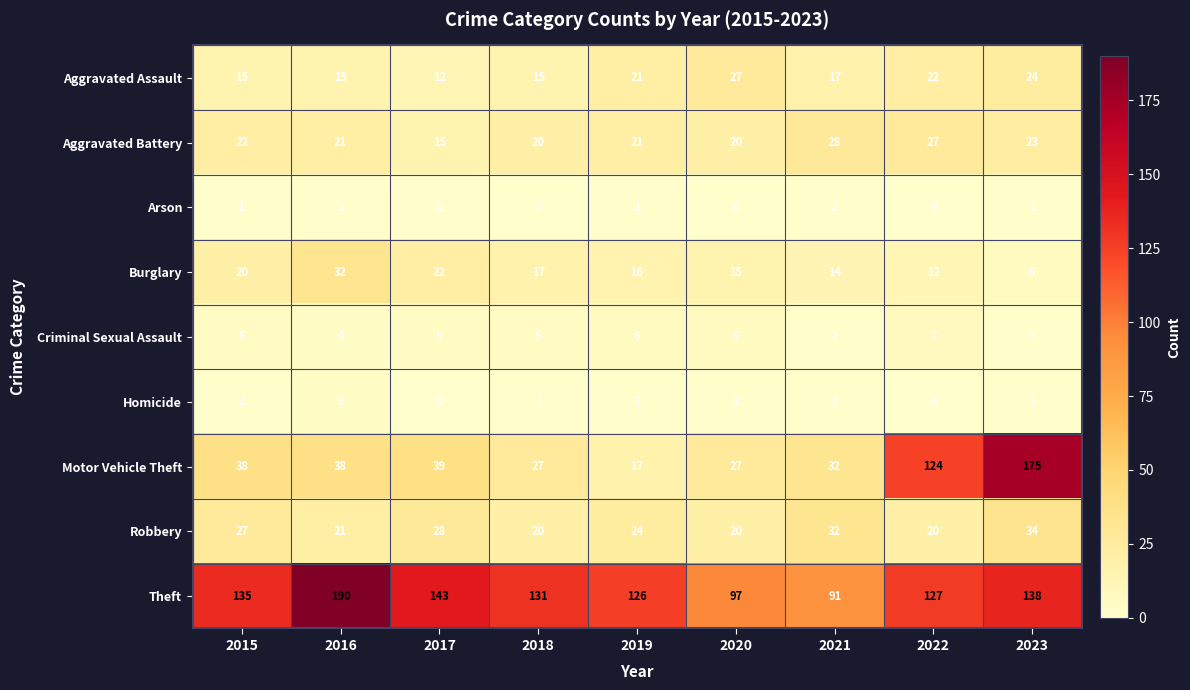

What is the total value across all series at 2019?

233